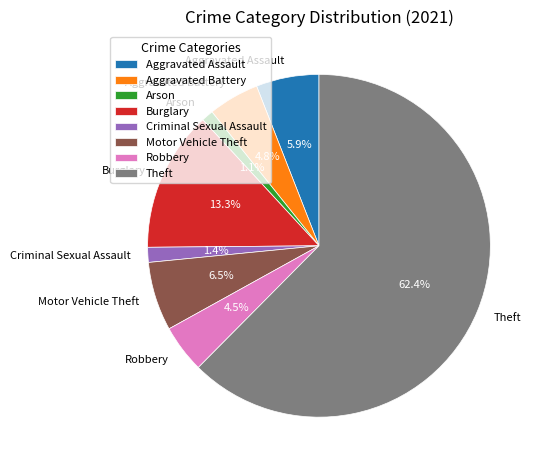

Which slice is the largest?

Theft